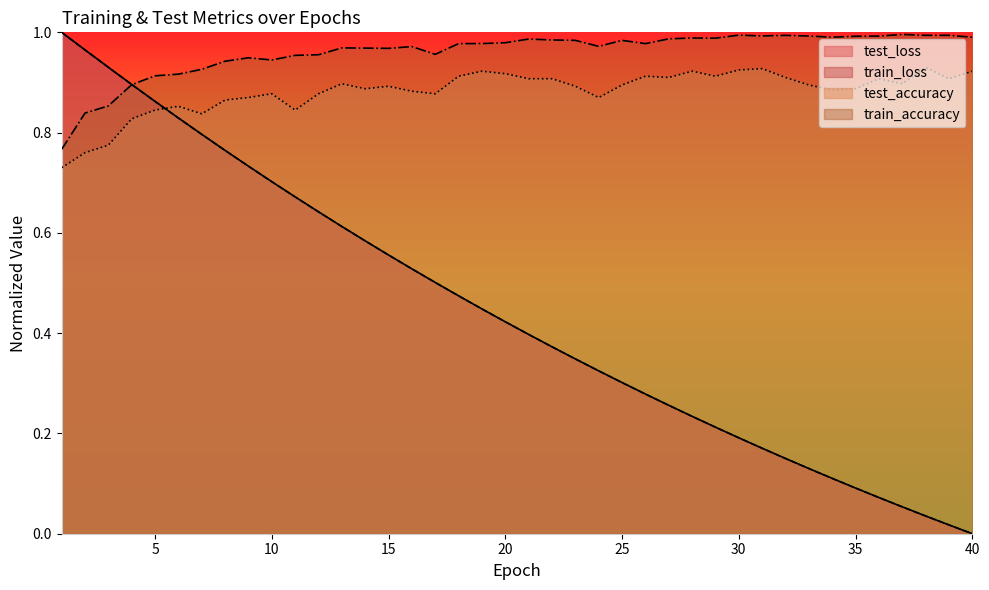

Reading right to left, extract all data points from this chart.

test_loss: 40=0.0	39=0.0	38=0.0	37=0.1	36=0.1	35=0.1	34=0.1	33=0.1	32=0.2	31=0.2	30=0.2	29=0.2	28=0.2	27=0.3	26=0.3	25=0.3	24=0.3	23=0.3	22=0.4	21=0.4	20=0.4	19=0.4	18=0.5	17=0.5	16=0.5	15=0.6	14=0.6	13=0.6	12=0.6	11=0.7	10=0.7	9=0.7	8=0.8	7=0.8	6=0.8	5=0.9	4=0.9	3=0.9	2=1.0	1=1.0
train_loss: 40=0.0	39=0.0	38=0.0	37=0.1	36=0.1	35=0.1	34=0.1	33=0.1	32=0.2	31=0.2	30=0.2	29=0.2	28=0.2	27=0.3	26=0.3	25=0.3	24=0.3	23=0.3	22=0.4	21=0.4	20=0.4	19=0.4	18=0.5	17=0.5	16=0.5	15=0.6	14=0.6	13=0.6	12=0.6	11=0.7	10=0.7	9=0.7	8=0.8	7=0.8	6=0.8	5=0.9	4=0.9	3=0.9	2=1.0	1=1.0
test_accuracy: 40=0.9	39=0.9	38=0.9	37=0.9	36=0.9	35=0.9	34=0.9	33=0.9	32=0.9	31=0.9	30=0.9	29=0.9	28=0.9	27=0.9	26=0.9	25=0.9	24=0.9	23=0.9	22=0.9	21=0.9	20=0.9	19=0.9	18=0.9	17=0.9	16=0.9	15=0.9	14=0.9	13=0.9	12=0.9	11=0.8	10=0.9	9=0.9	8=0.9	7=0.8	6=0.9	5=0.8	4=0.8	3=0.8	2=0.8	1=0.7
train_accuracy: 40=1.0	39=1.0	38=1.0	37=1.0	36=1.0	35=1.0	34=1.0	33=1.0	32=1.0	31=1.0	30=1.0	29=1.0	28=1.0	27=1.0	26=1.0	25=1.0	24=1.0	23=1.0	22=1.0	21=1.0	20=1.0	19=1.0	18=1.0	17=1.0	16=1.0	15=1.0	14=1.0	13=1.0	12=1.0	11=1.0	10=0.9	9=0.9	8=0.9	7=0.9	6=0.9	5=0.9	4=0.9	3=0.9	2=0.8	1=0.8